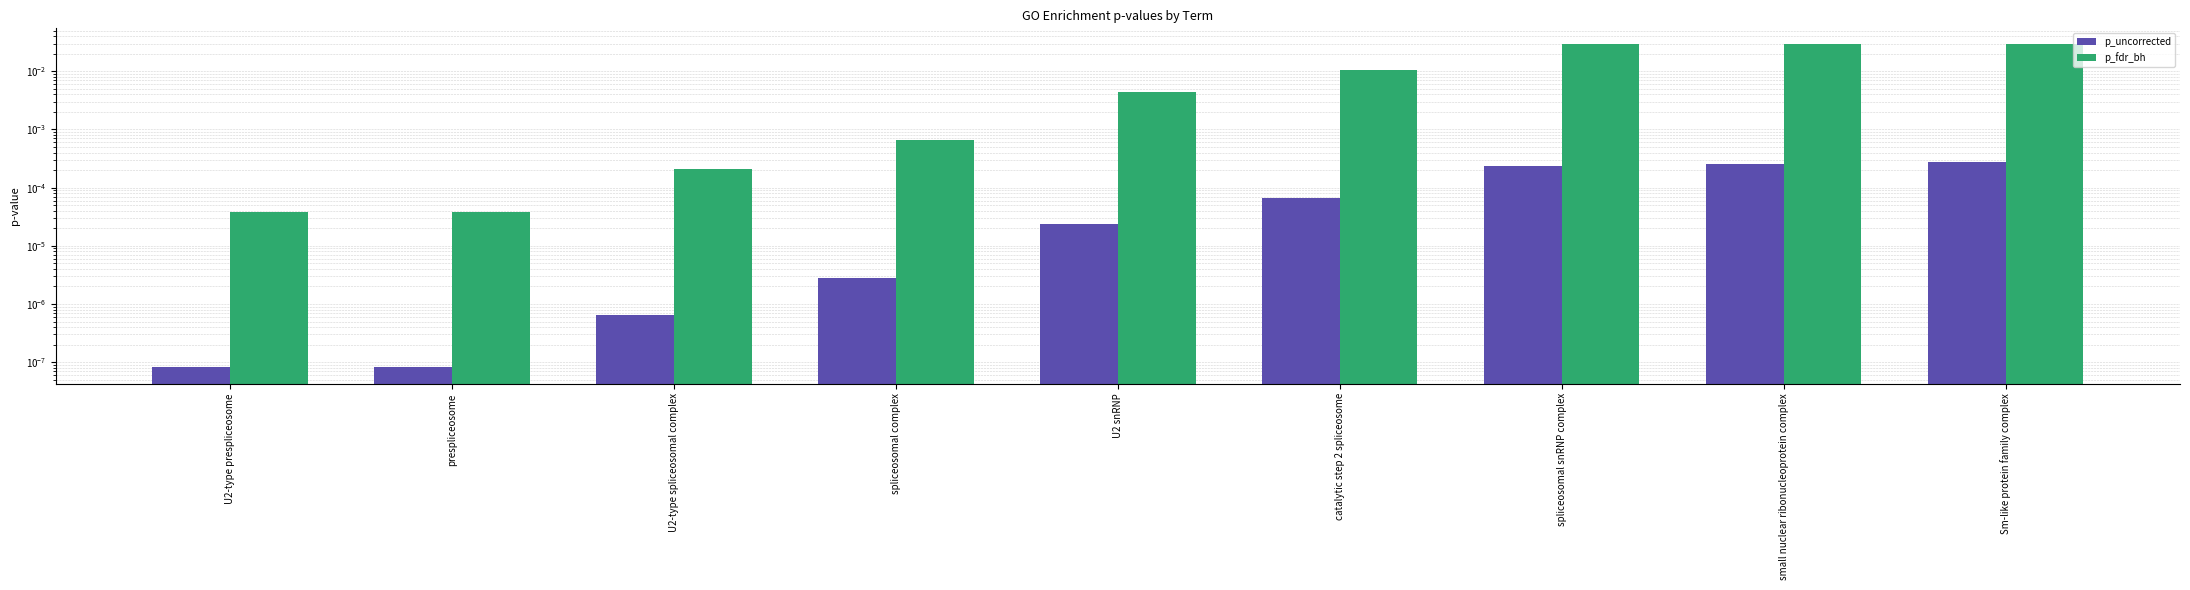

List the series in order of their peak value, highest first.

p_fdr_bh, p_uncorrected